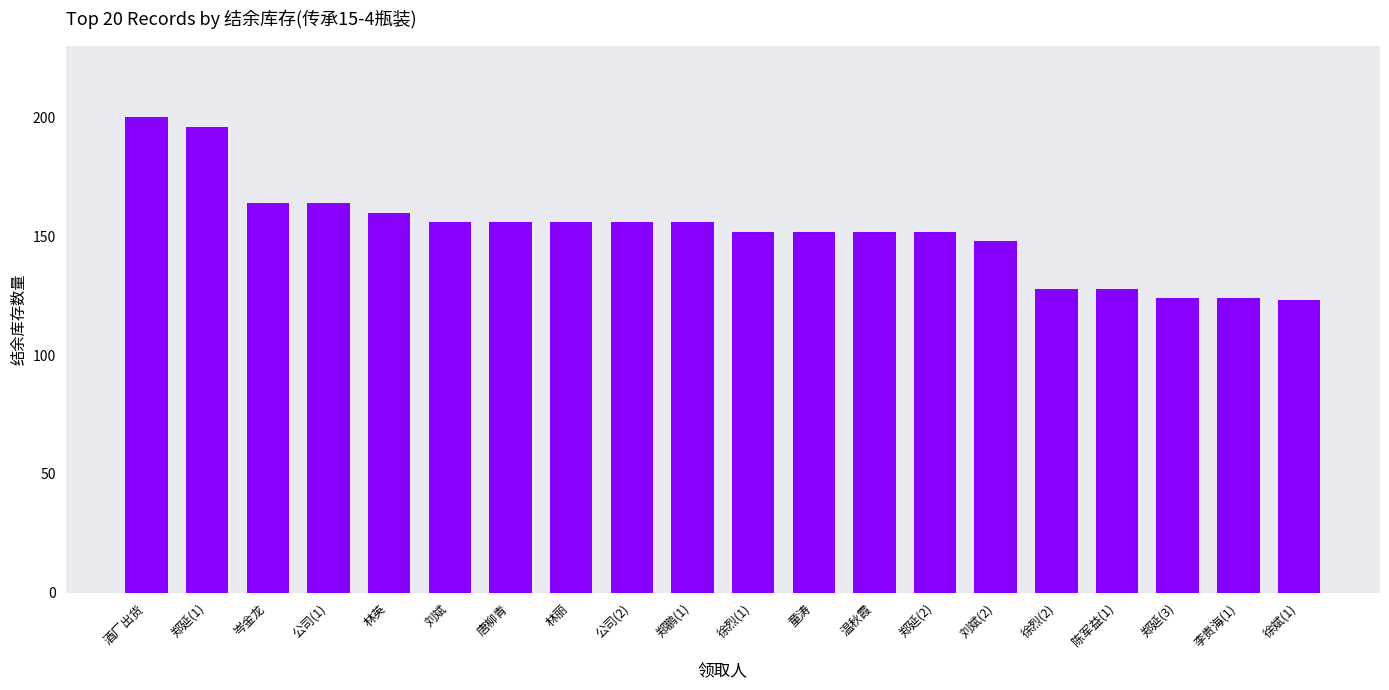

What is the value of the 11th bar from the left?

152